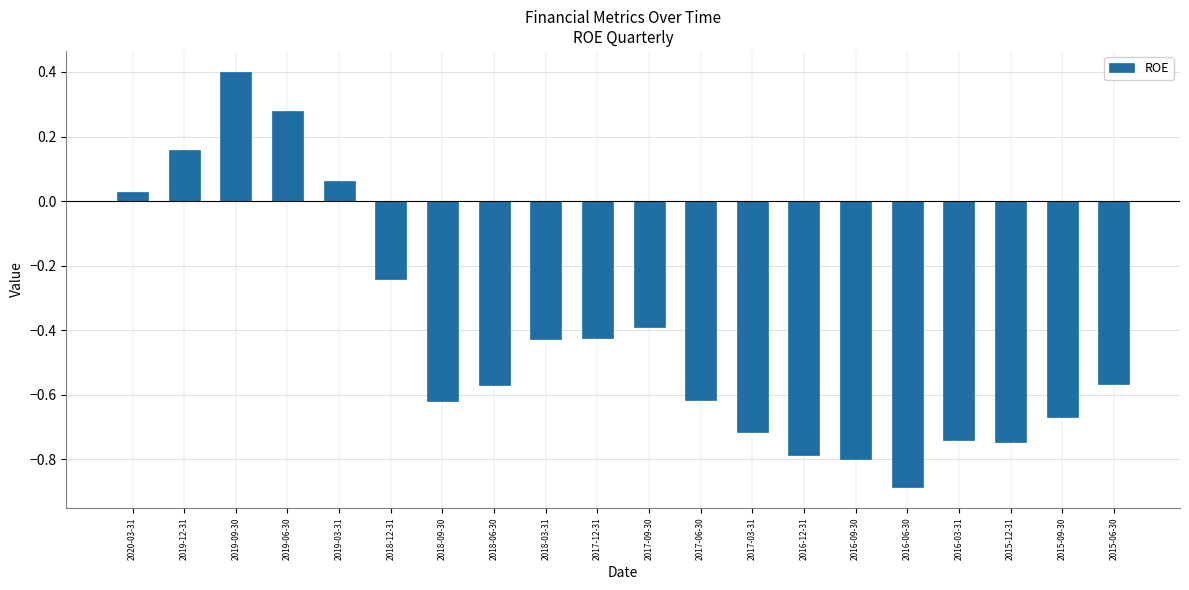

What is the label of the 10th bar from the left?

2017-12-31